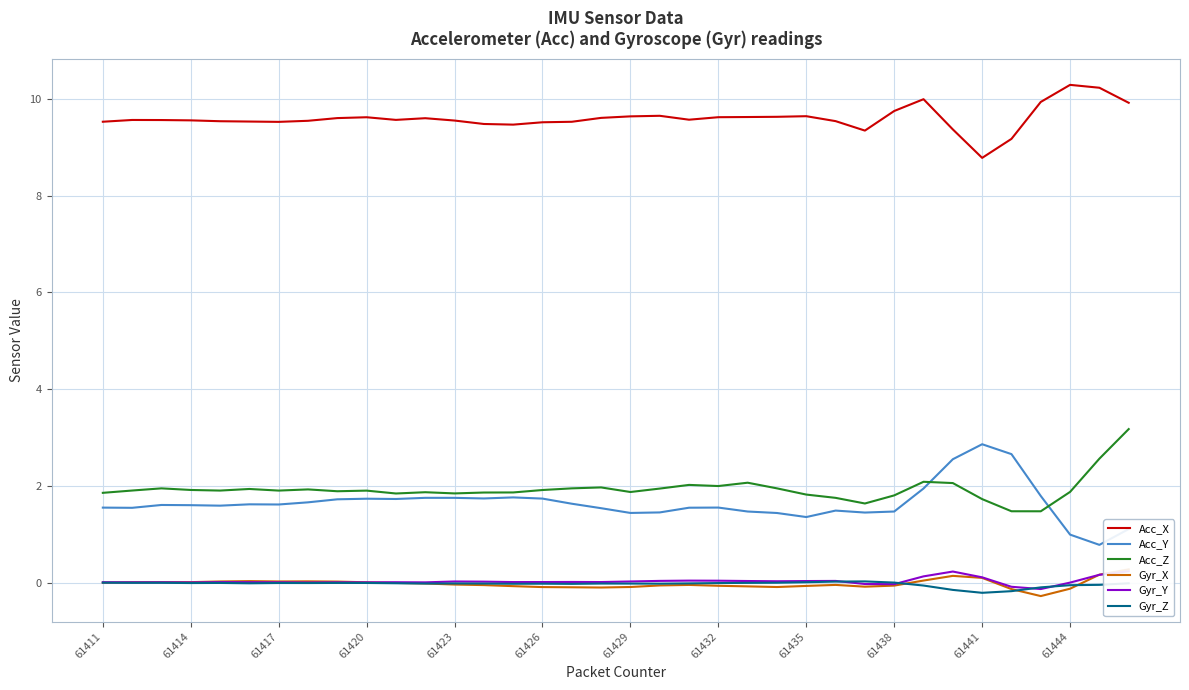

True or false: Acc_Z has a value of 1.8 at 61438.

True